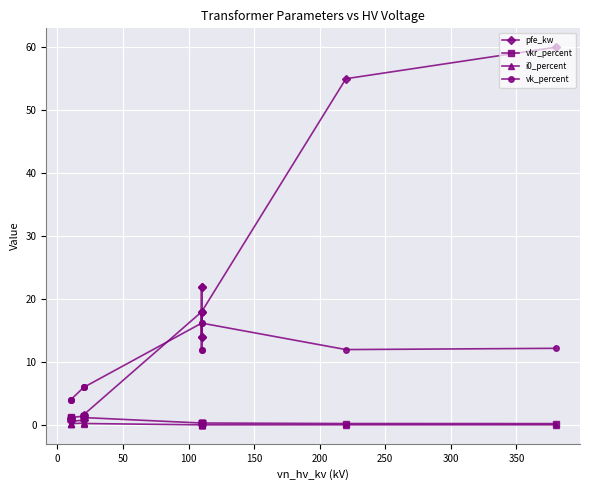

In pfe_kw, how many points are lower than both neighbors (excluding endpoints)?

3